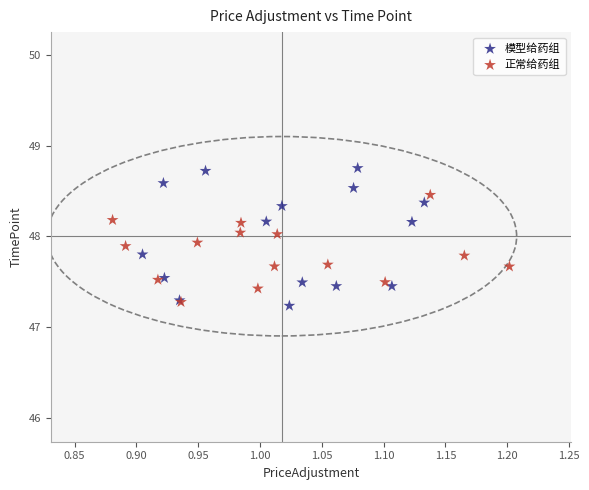

Which series reaches the minimum Y coordinate?

模型给药组